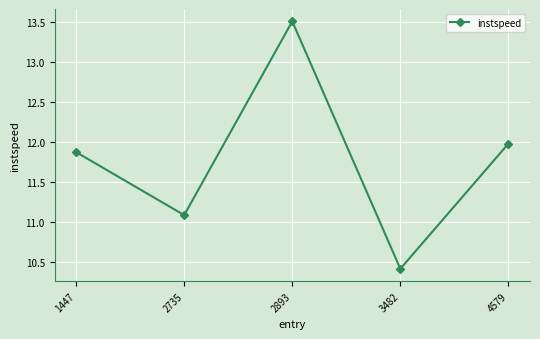

Which has a higher value, 2735 or 3482?

2735